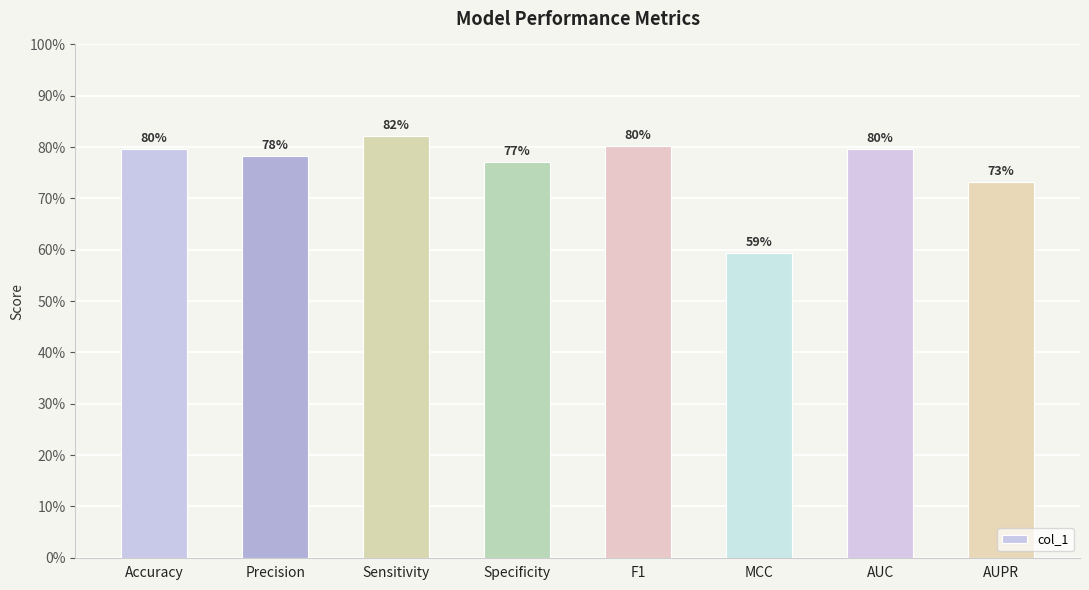

What is the difference between the second highest and second lowest values?

0.1